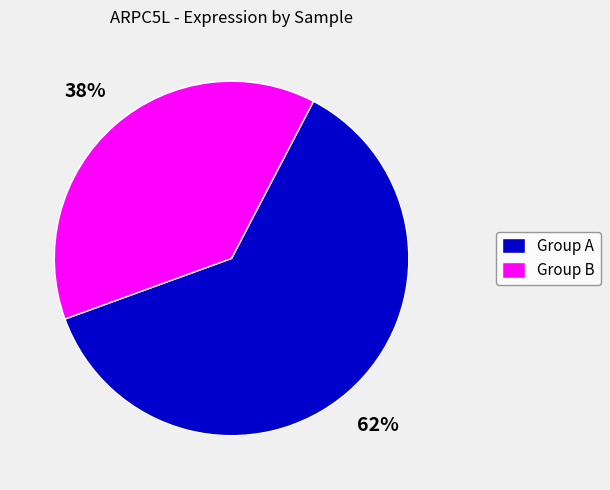

Which category has the biggest portion of the pie?

Group A